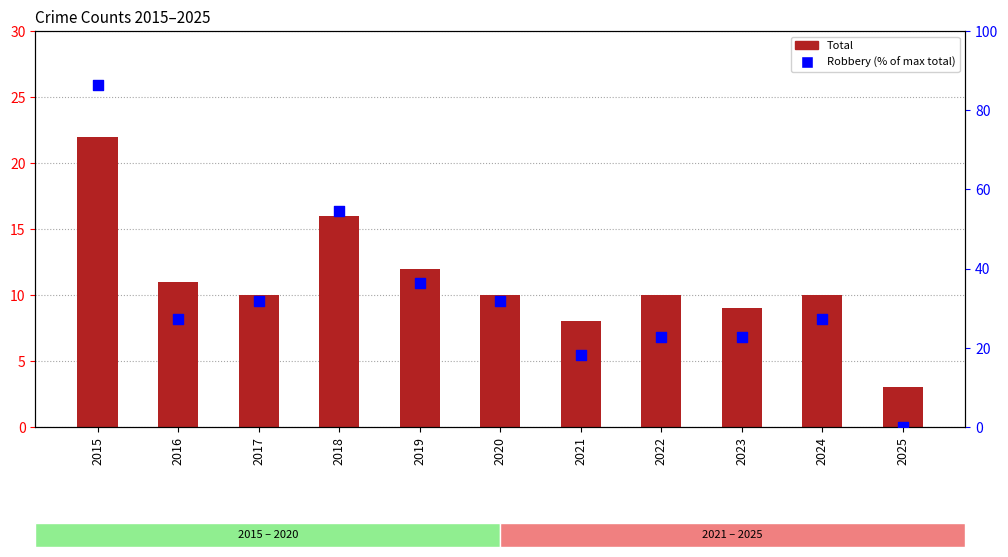

Which series contains the highest Y value?

Robbery (% of max)